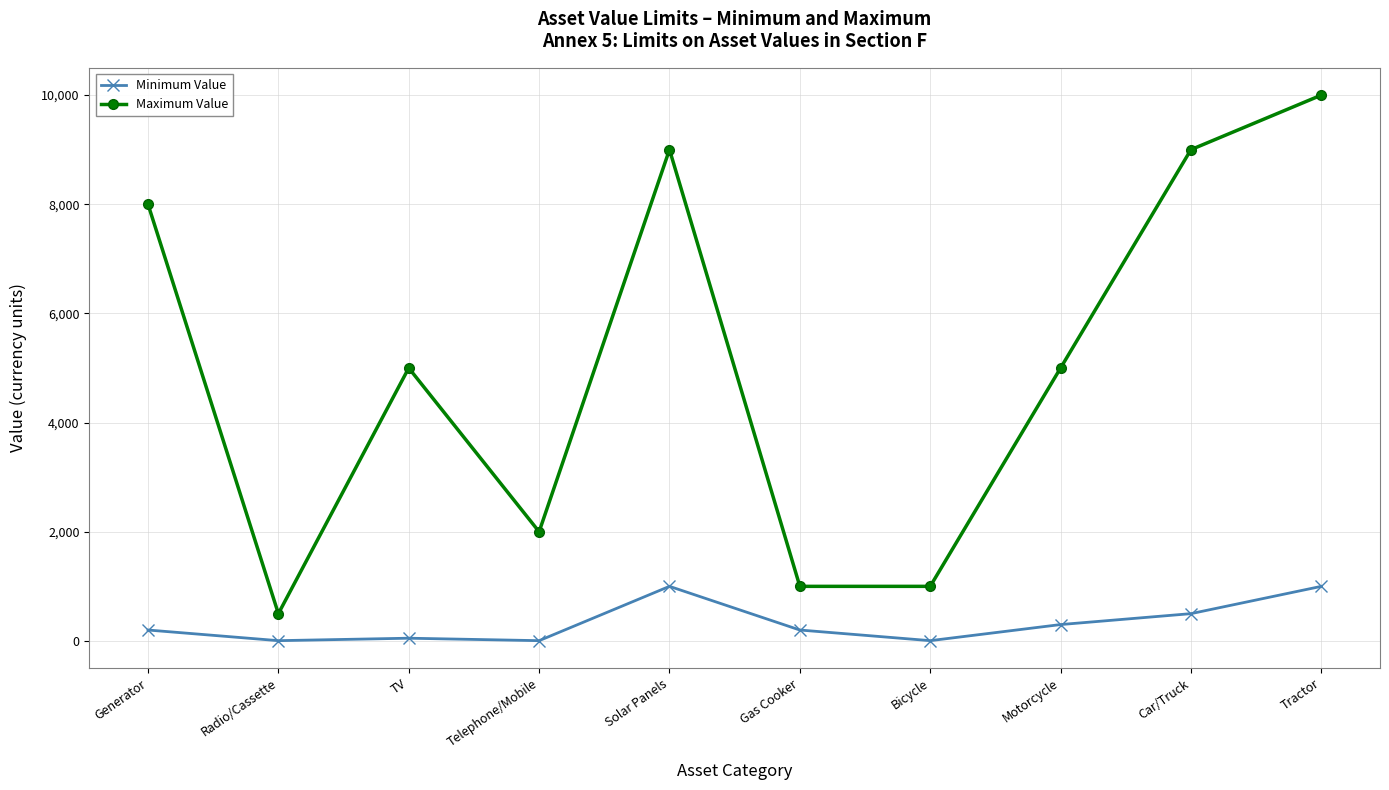

True or false: Maximum Value has more than 0 points higher than both neighbors.

True